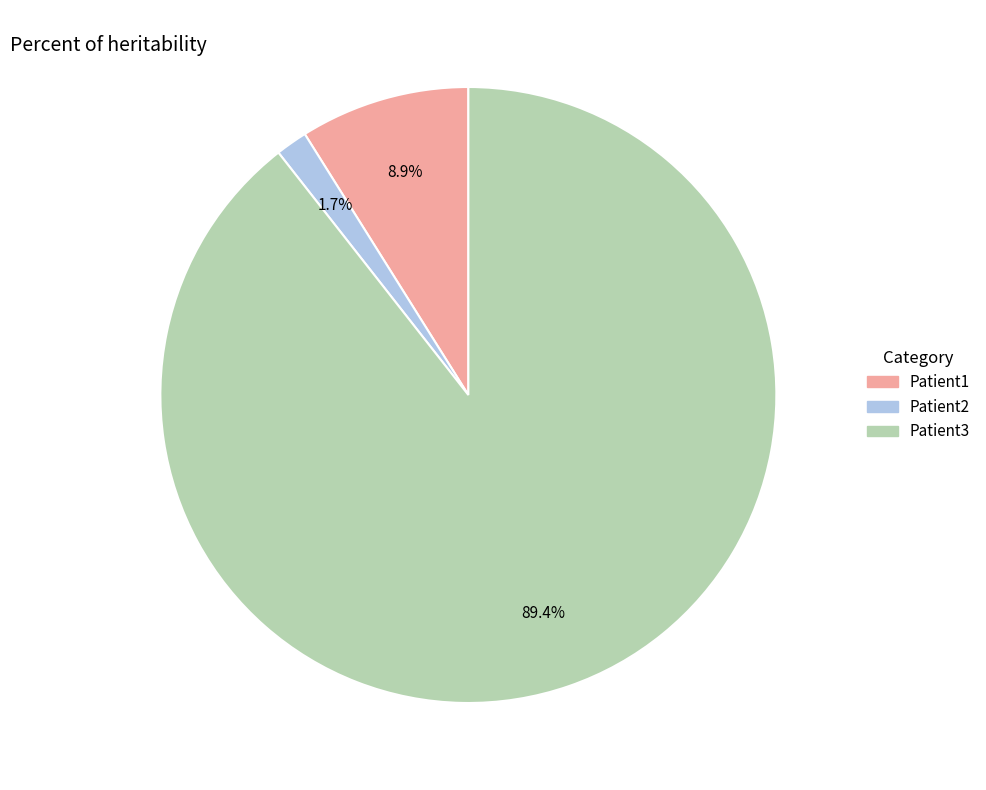

What percentage is NOT represented by Patient3?

10.6%